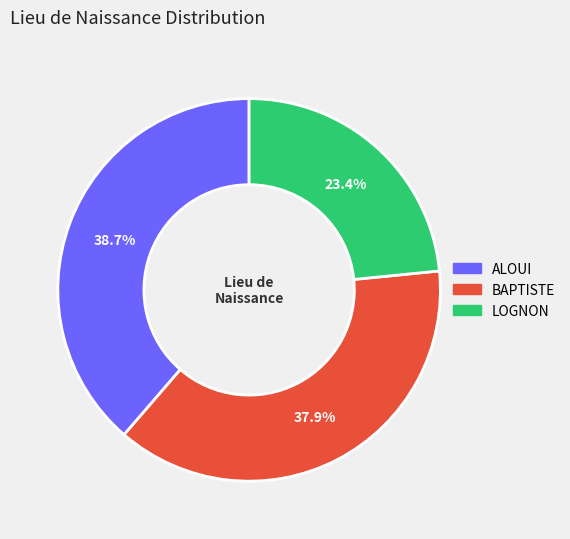

What percentage is NOT represented by BAPTISTE?

62.1%